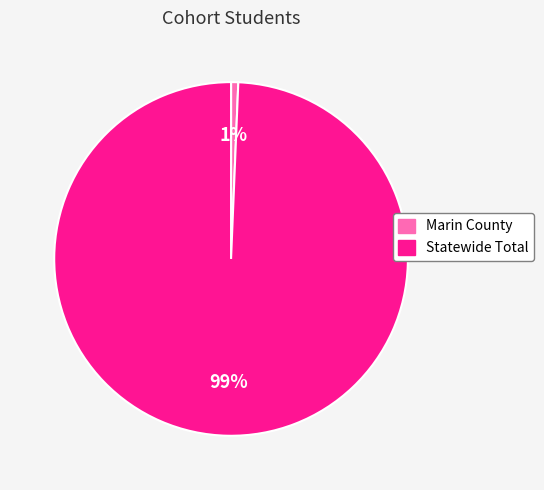

Do Marin County and Statewide Total together represent more than half of the pie?

Yes